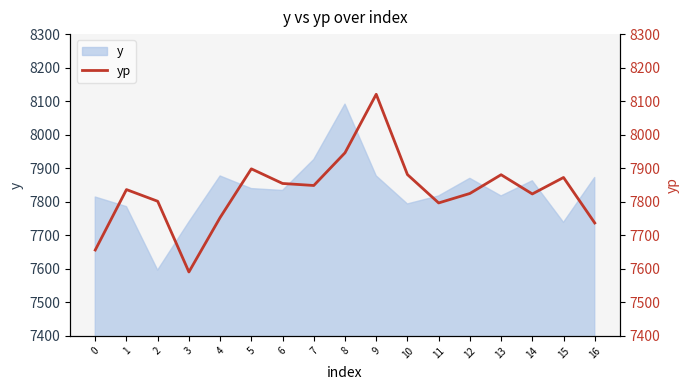

What is the maximum value for y?

8091.3